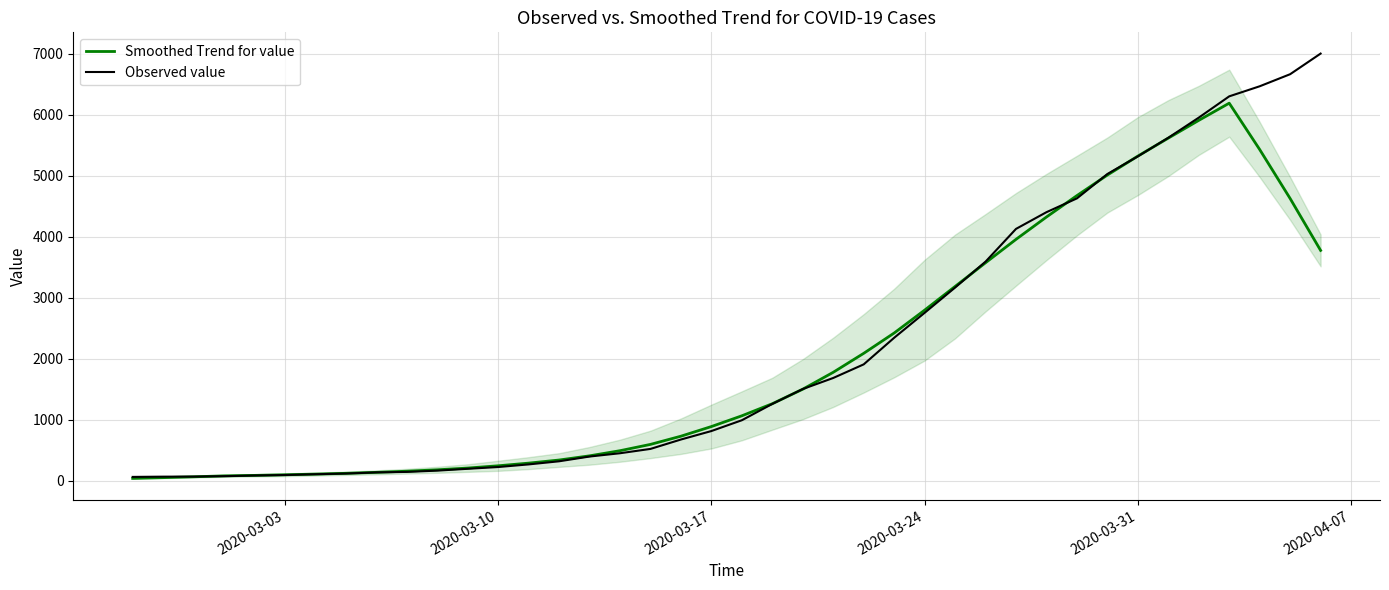

Which series ends up on top after the final intersection of Observed value and Smoothed Trend for value?

Observed value